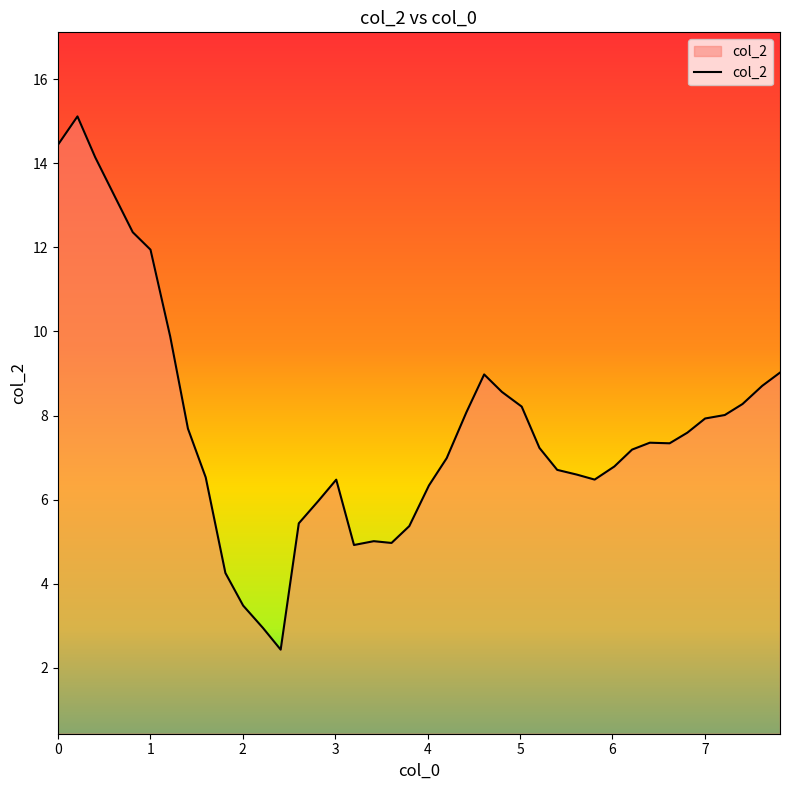

What is the difference between the maximum and minimum values?

12.7